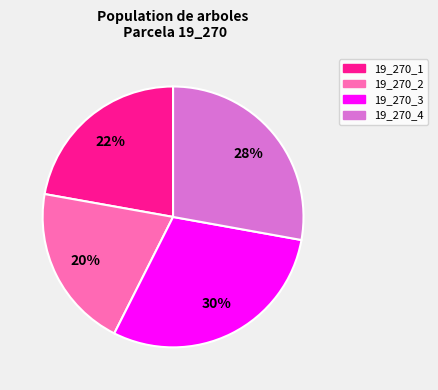

To the nearest percent, what is the average slice percentage?

25%